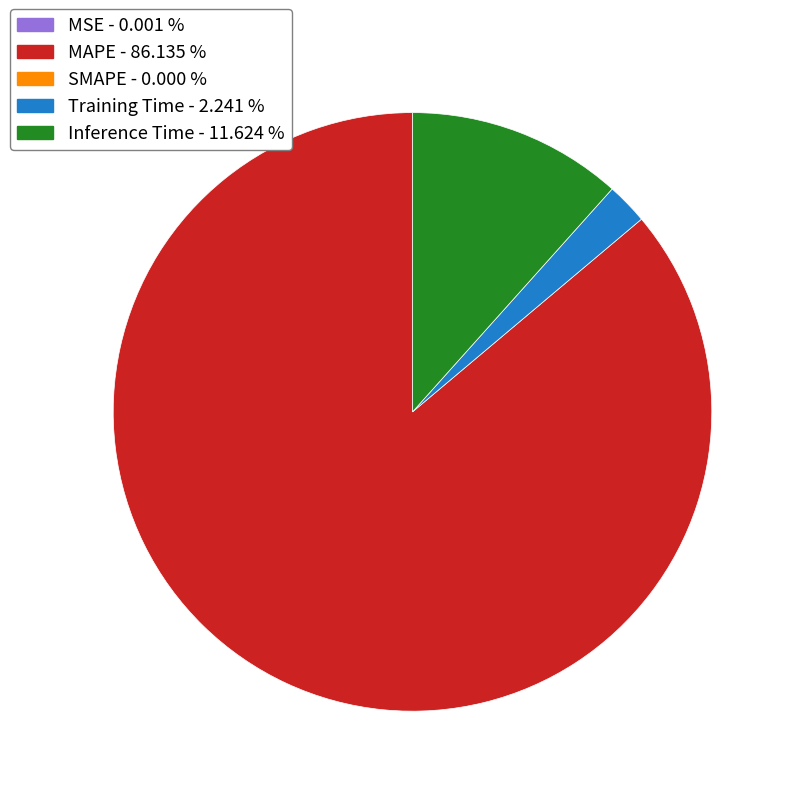

Does any single category account for the majority?

Yes